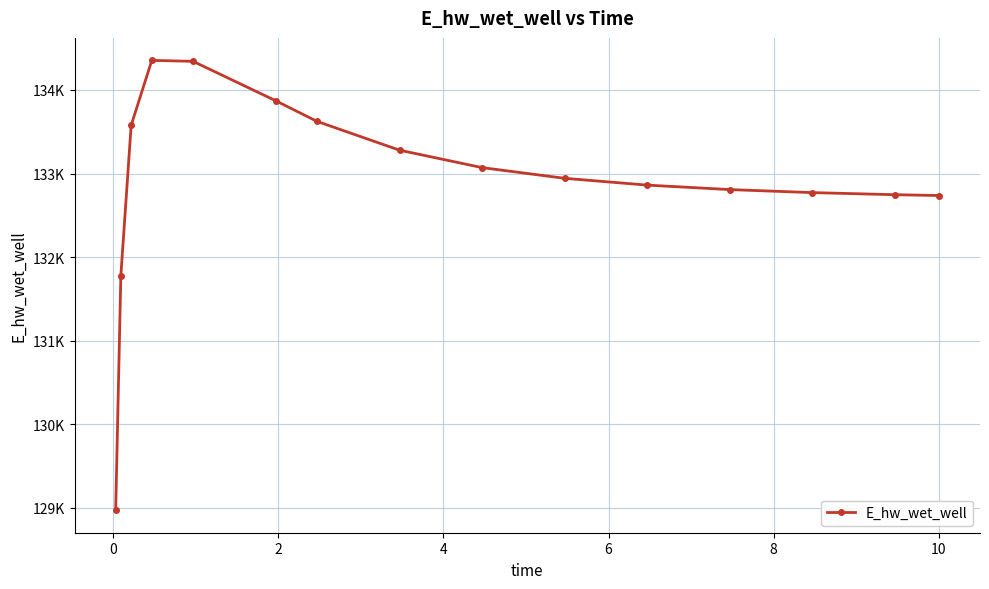

What is the difference between the maximum and second lowest values?

2576.5